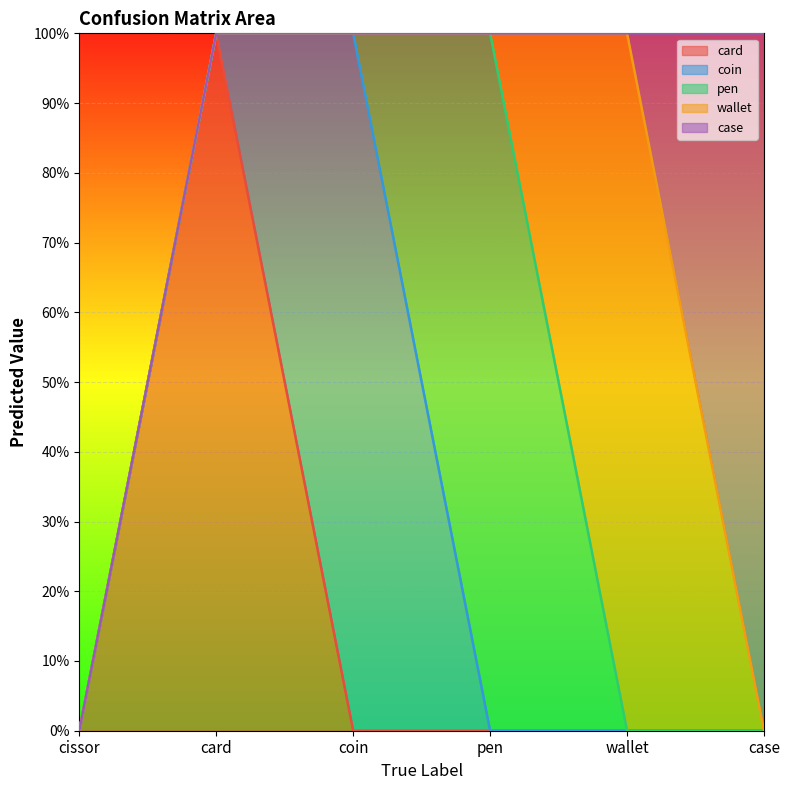

After their last crossing, which series has the higher values: case or wallet?

case